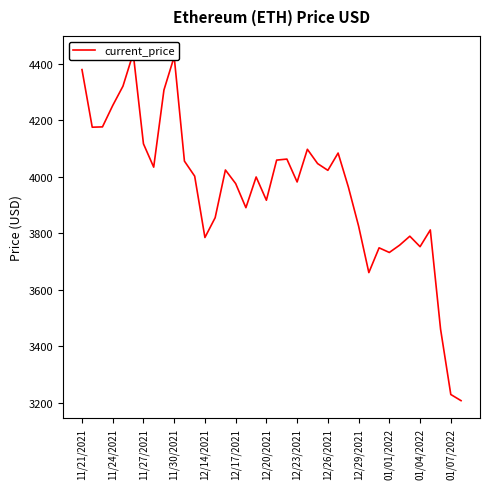

What is the value of the 35th point from the left?

3811.9